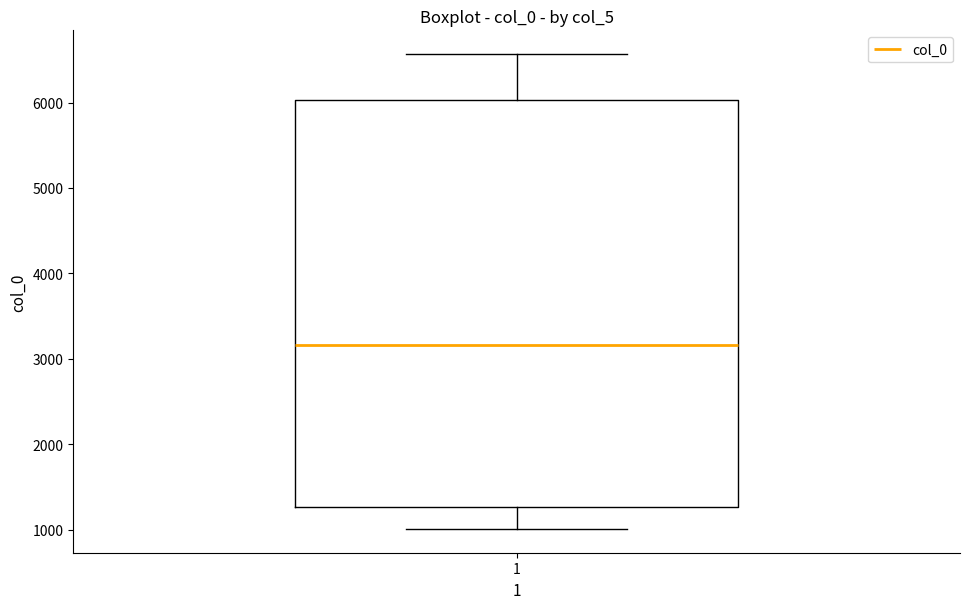

Read this box plot against the y-axis: the position of the median line, the range covered by the box, and the ends of both whiskers. The values are not printed on the chart, so give them approximately, as read against the axis.

median 3200, box 1300 to 6000, whiskers 1000 to 6600